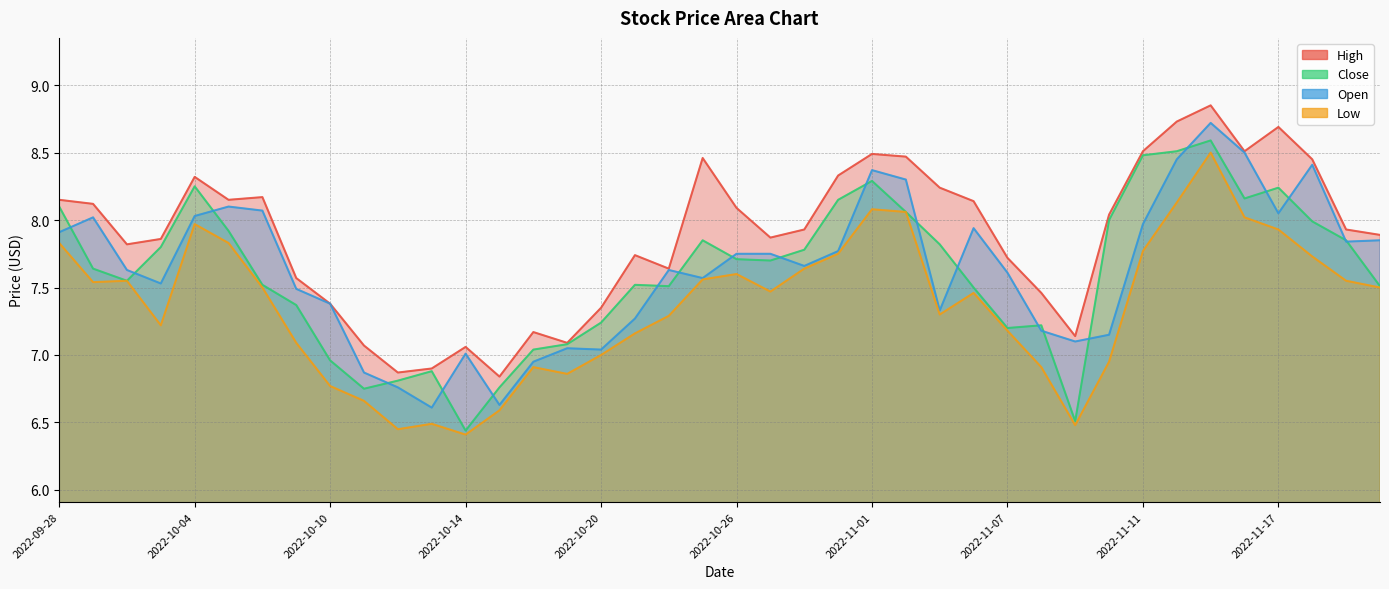

Which series changed the most between 2022-10-17 and 2022-11-11?

Close